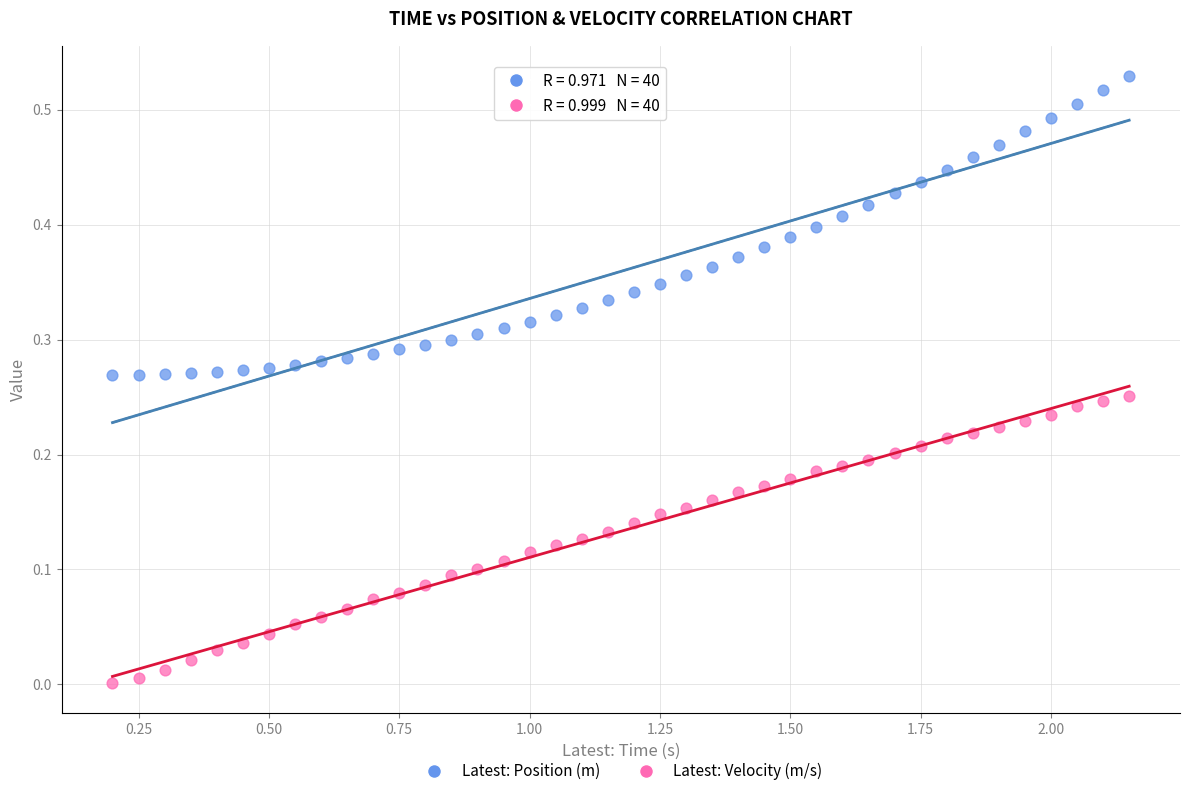

Which series contains the highest Y value?

Latest: Position (m)